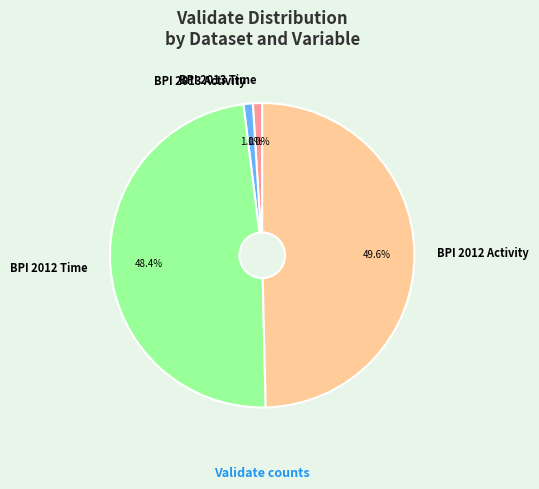

To the nearest percent, what percentage of the pie is BPI 2012 Time?

48%